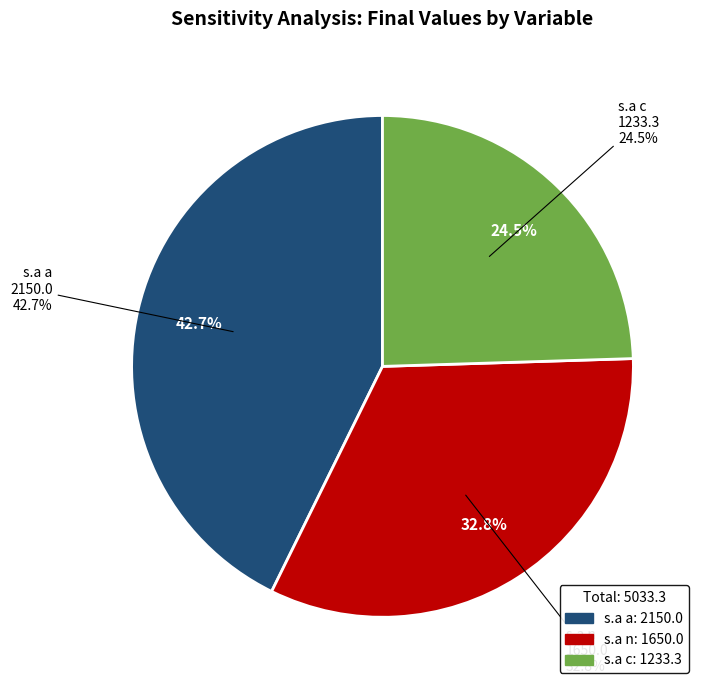

To the nearest percent, what is the average slice percentage?

33%